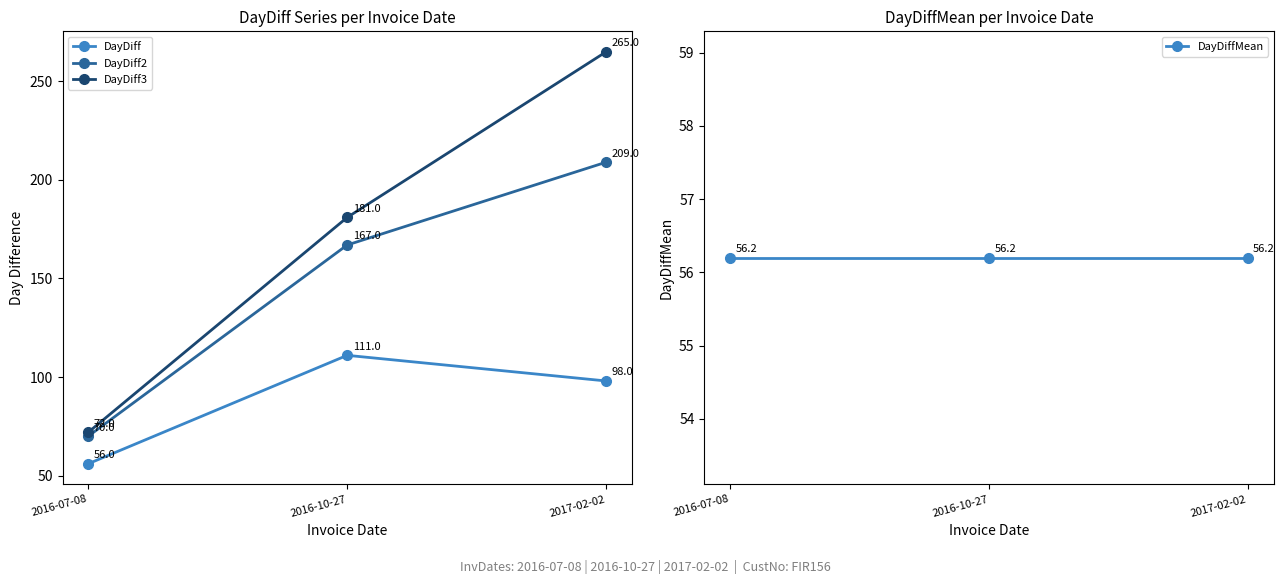

What is the spread (max minus min) of values at 2016-07-08?

16.0